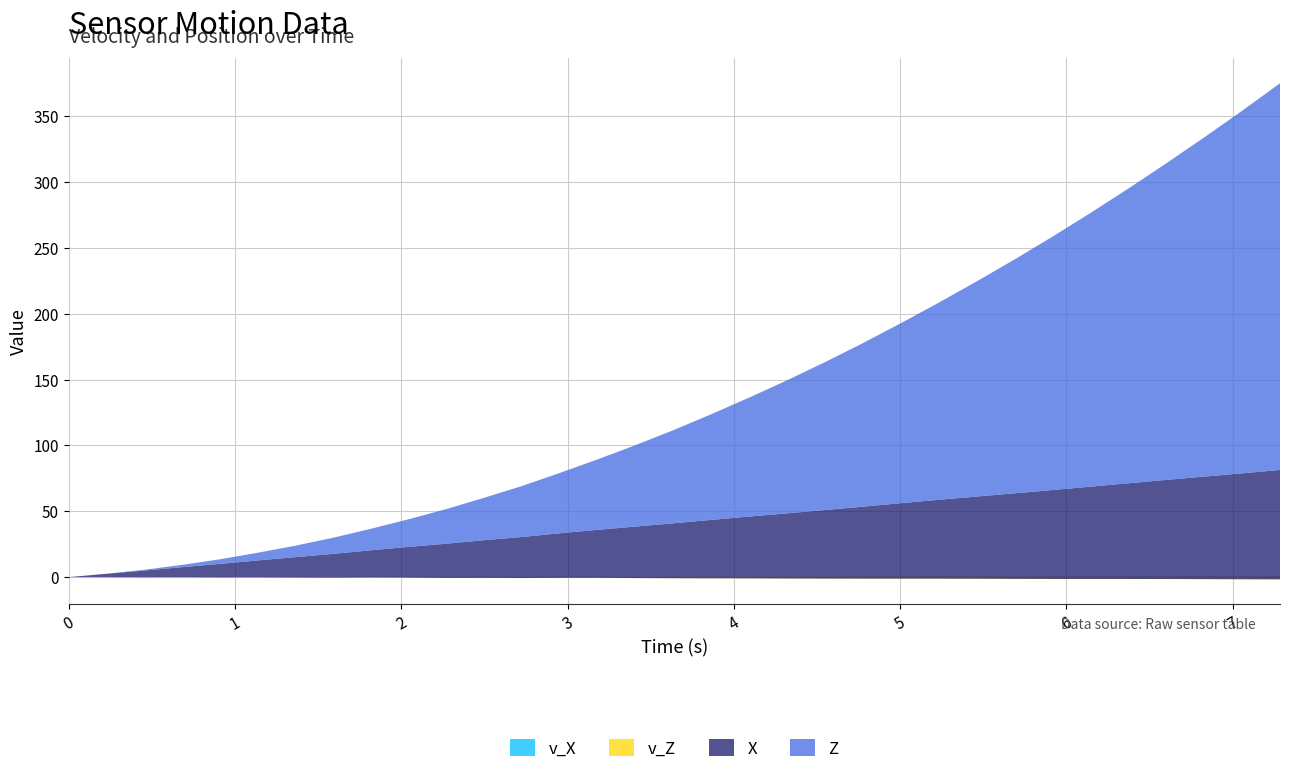

Reading right to left, extract all data points from this chart.

v_X: 0.5	0.5	0.5	0.4	0.4	0.4	0.4	0.4	0.3	0.3	0.3	0.3	0.2	0.2	0.1	0.1	0.2	0.1	0.2	0.2	0.2	0.2	0.2	0.2	0.3	0.1	0.2	0.1	0.1	0.2	0.1	0.0	0.0
v_Z: -2.2	-2.1	-2.0	-1.9	-1.9	-1.9	-1.8	-1.7	-1.6	-1.5	-1.5	-1.4	-1.3	-1.3	-1.1	-1.0	-1.1	-0.9	-0.8	-0.8	-0.9	-0.8	-0.8	-0.6	-0.5	-0.5	-0.5	-0.3	-0.4	-0.3	-0.2	-0.1	0.0
X: 83.0	80.4	77.9	75.3	72.7	70.1	67.5	65.0	62.4	59.9	57.3	54.7	52.1	49.5	46.9	44.3	41.7	39.1	36.4	33.8	31.1	28.6	26.0	23.3	20.6	18.0	15.4	12.9	10.2	7.6	5.1	2.6	0.0
Z: 293.6	275.3	257.6	240.5	223.9	207.9	192.5	177.7	163.5	149.7	136.7	124.3	112.5	101.2	90.2	80.1	70.7	61.7	53.4	45.7	38.7	32.2	26.3	21.0	16.3	12.2	8.7	5.8	3.5	1.7	0.6	0.0	0.0